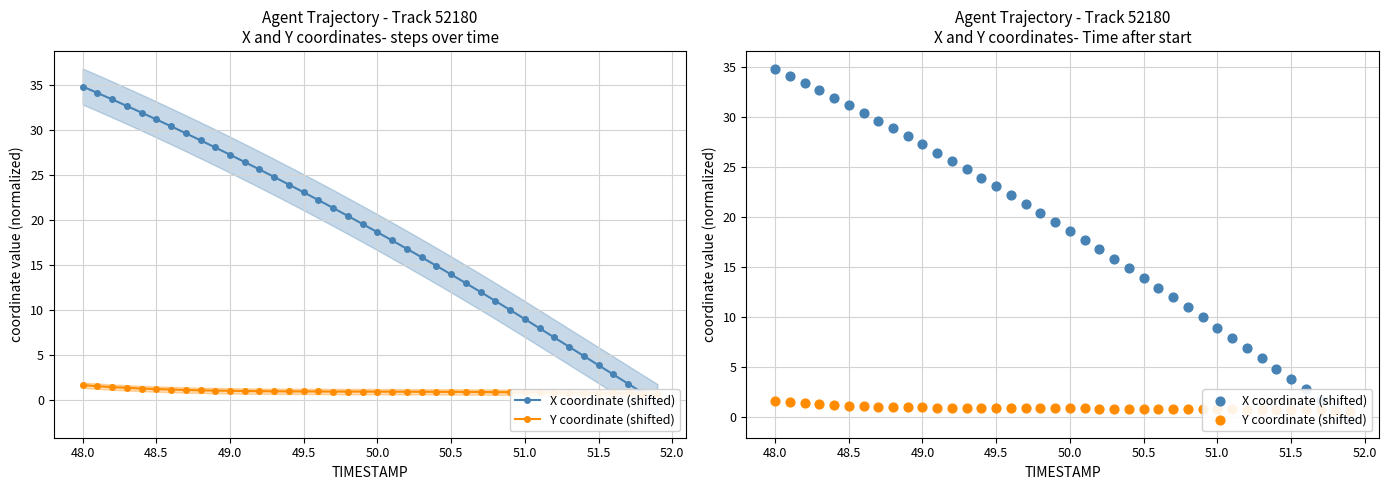

Which series reaches the minimum Y coordinate?

X coordinate (shifted)